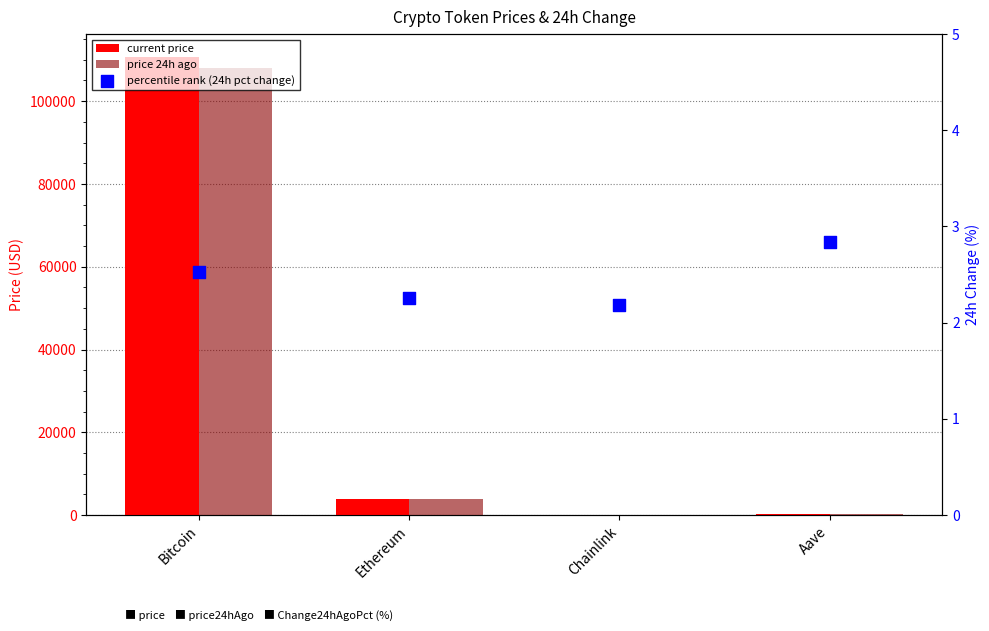

Which series has the largest Y range (max minus min)?

price